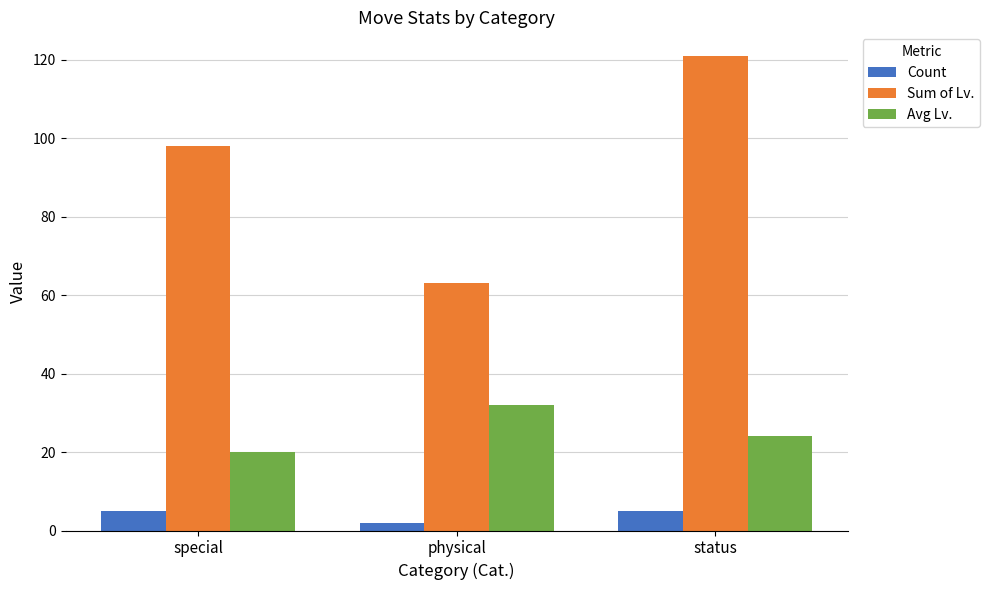

Reading left to right, what are all the values shown in this chart?

Count: 5	2	5
Sum of Lv.: 98	63	121
Avg Lv.: 20	32	24